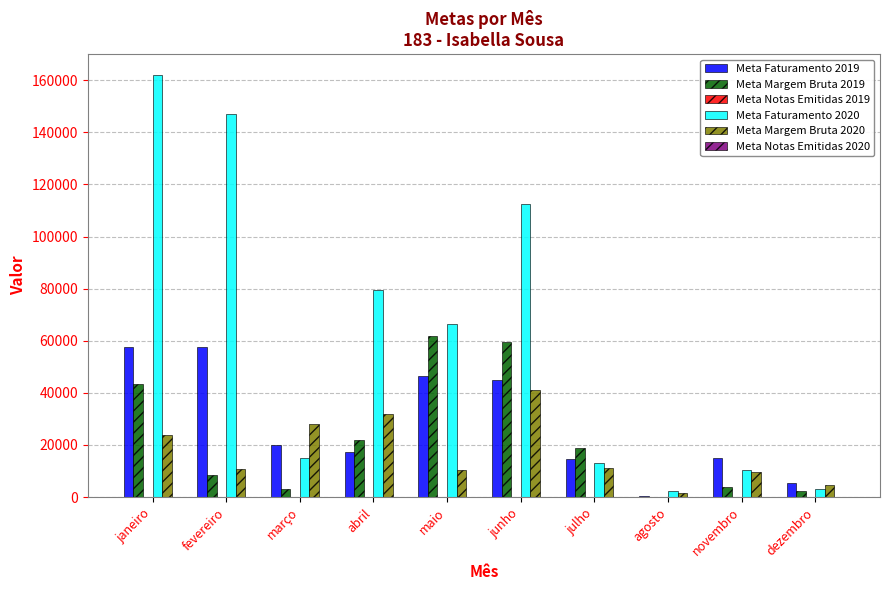

Is it true that Meta Faturamento 2019 equals 4538 at março?

False